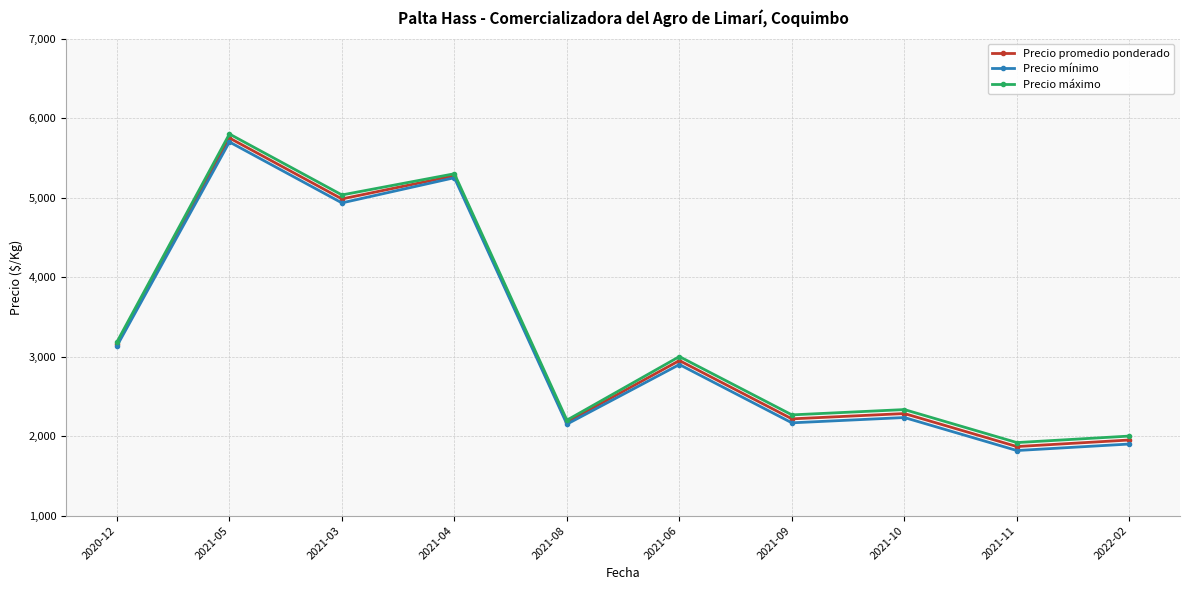

What is the value of the Precio promedio ponderado point at the 6th from the left?

2950.0